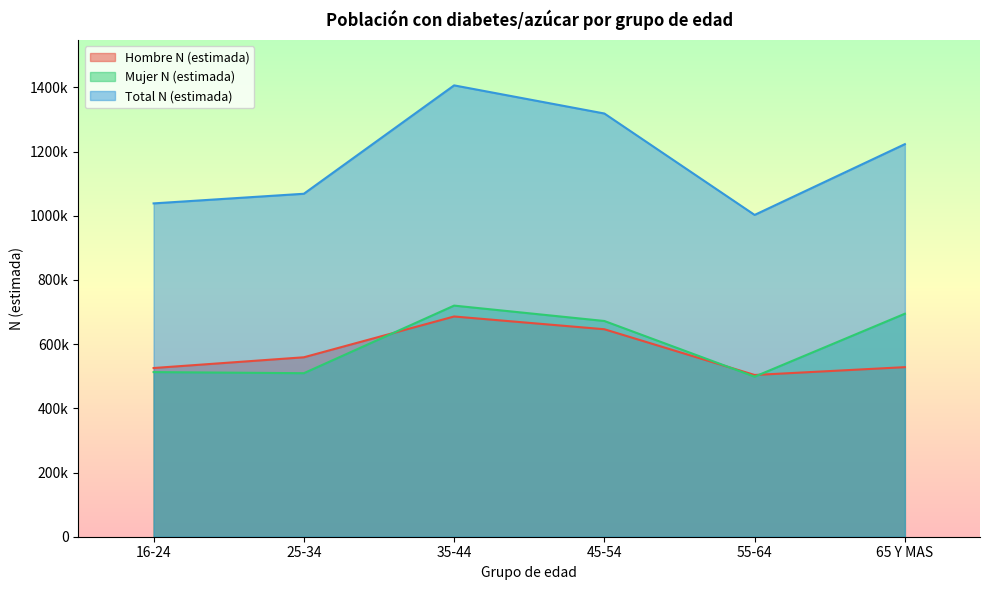

What are all the series names shown in the legend?

Hombre N (estimada), Mujer N (estimada), Total N (estimada)